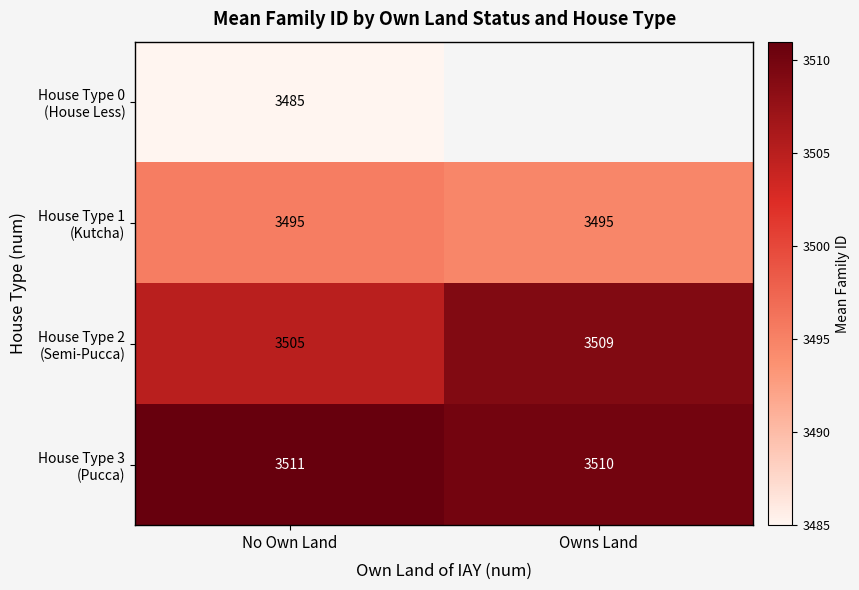

What is the difference between the highest and lowest values at No Own Land?

26